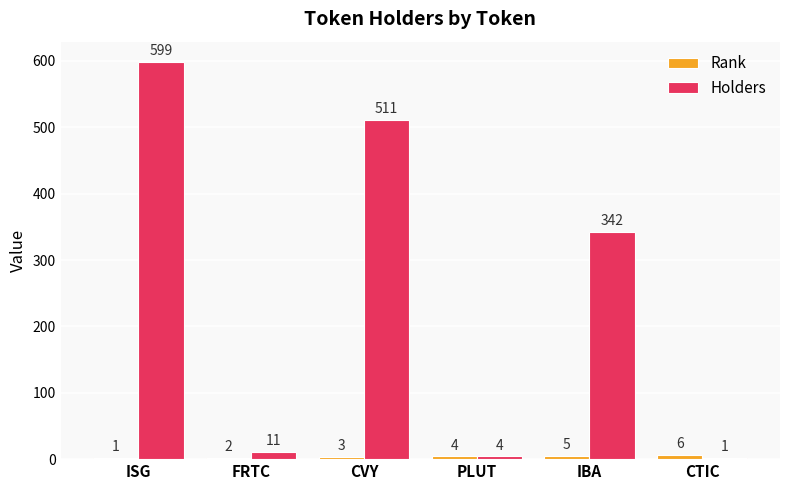

Which series changed the most between ISG and CVY?

Holders